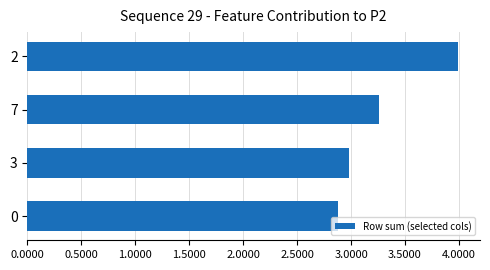

At which category does the chart reach its minimum across all series?

0